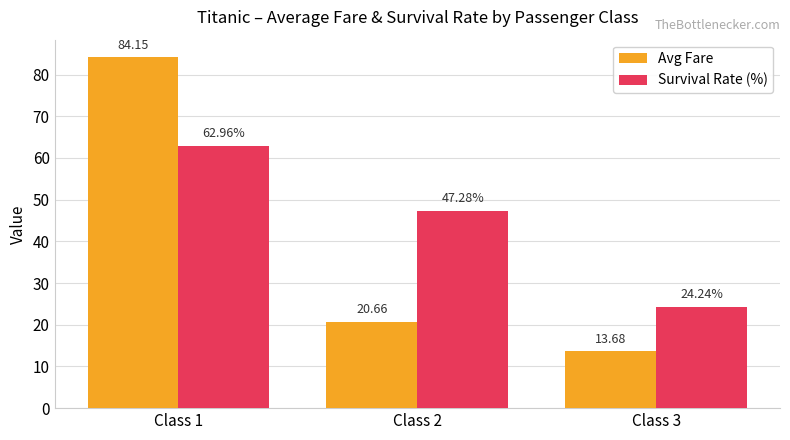

What is the greatest value displayed?

84.2